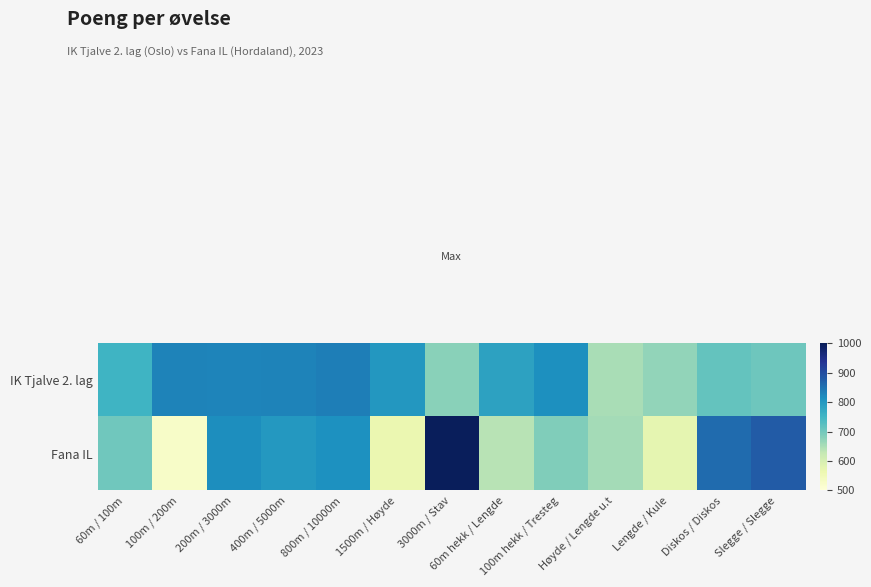

Rank the series at Diskos / Diskos from highest to lowest value.

Fana IL, IK Tjalve 2. lag